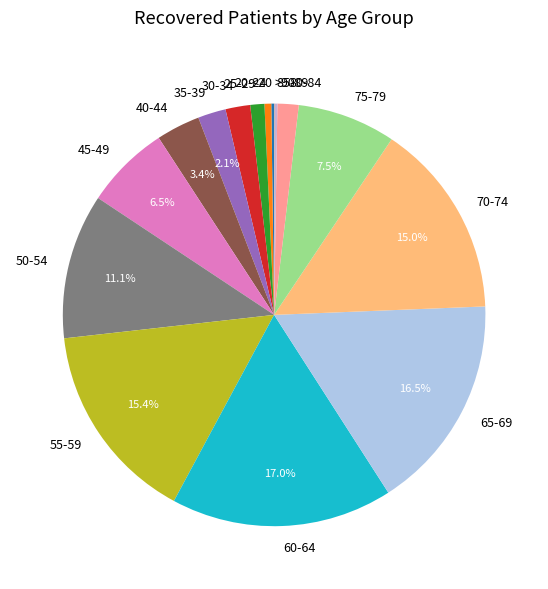

Does any single category account for the majority?

No